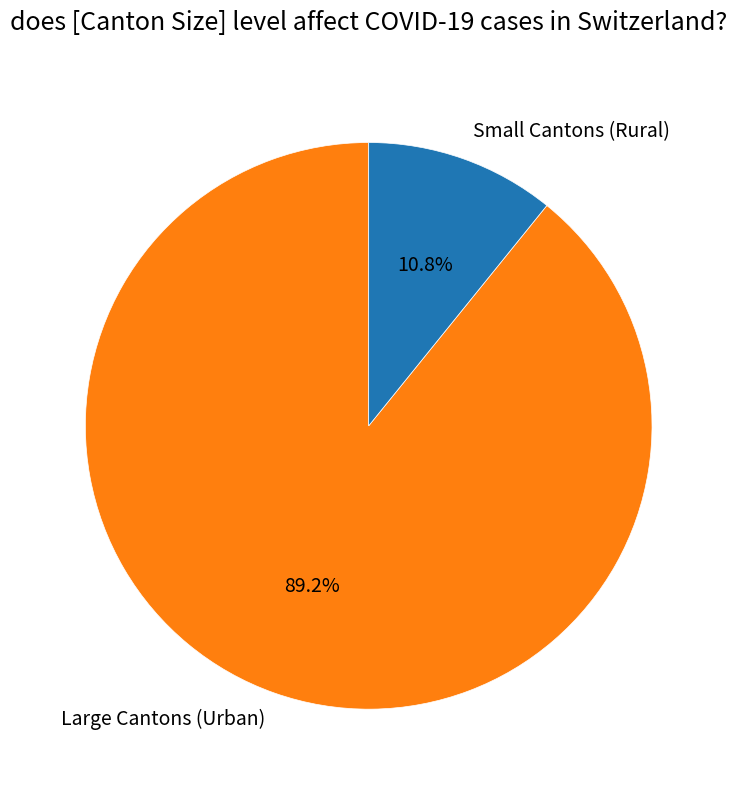

Combined, what portion of the pie is Small Cantons (Rural) and Large Cantons (Urban)?

100.0%